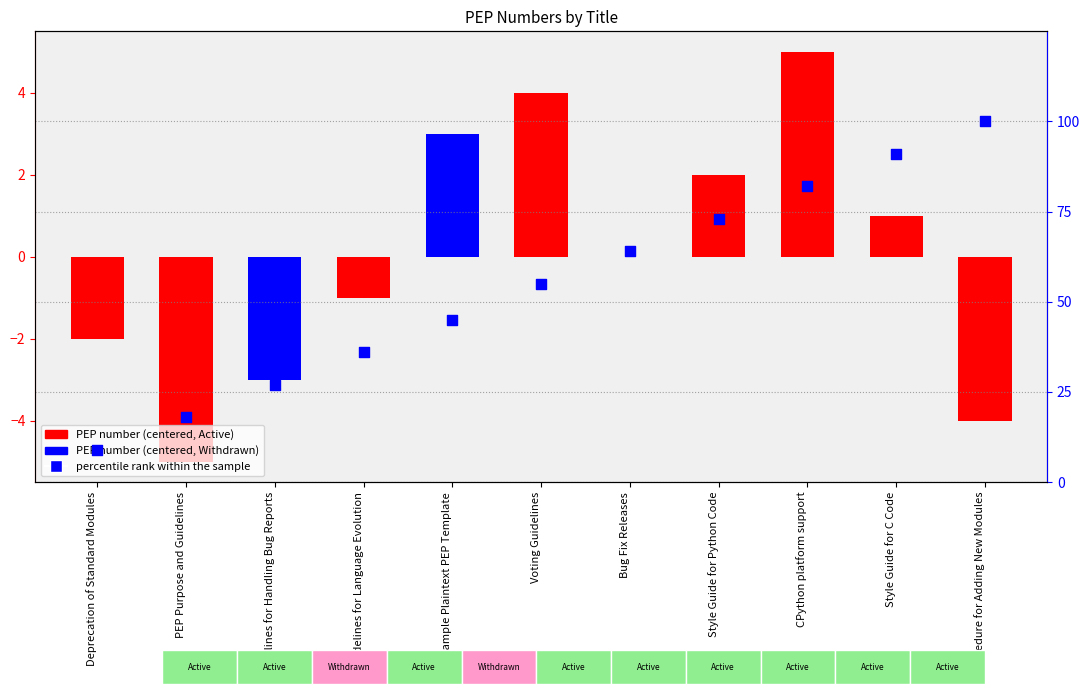

Which series contains the highest Y value?

percentile rank within the sample